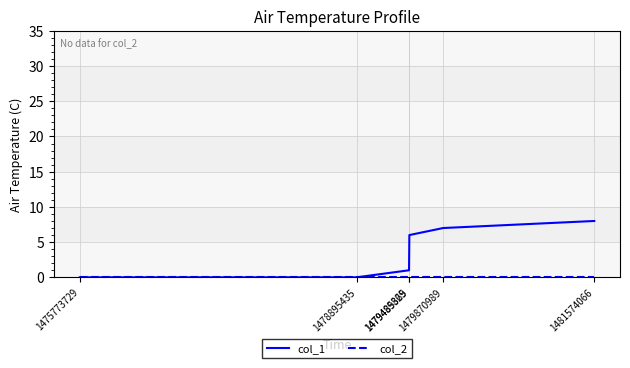

True or false: col_1 has more than 0 interior local peaks.

False